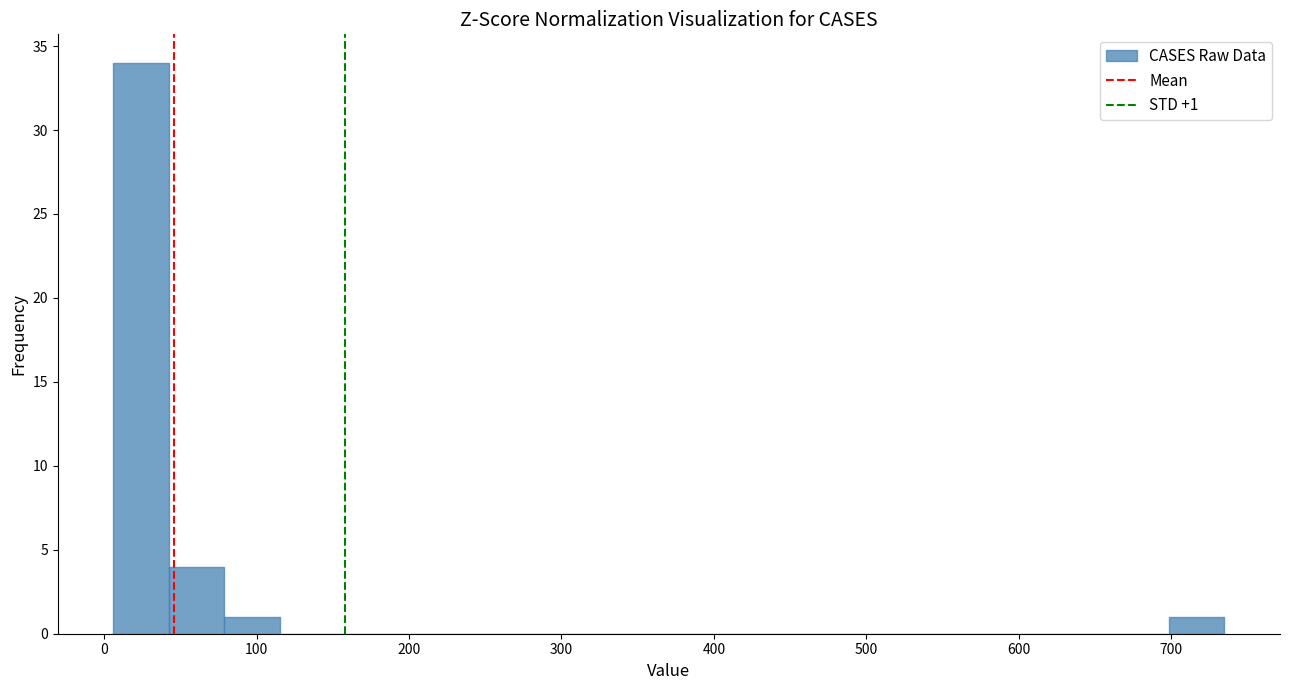

Around what value on the x-axis is the tallest bar? Give the approximate position of its centre, as read against the axis.

20